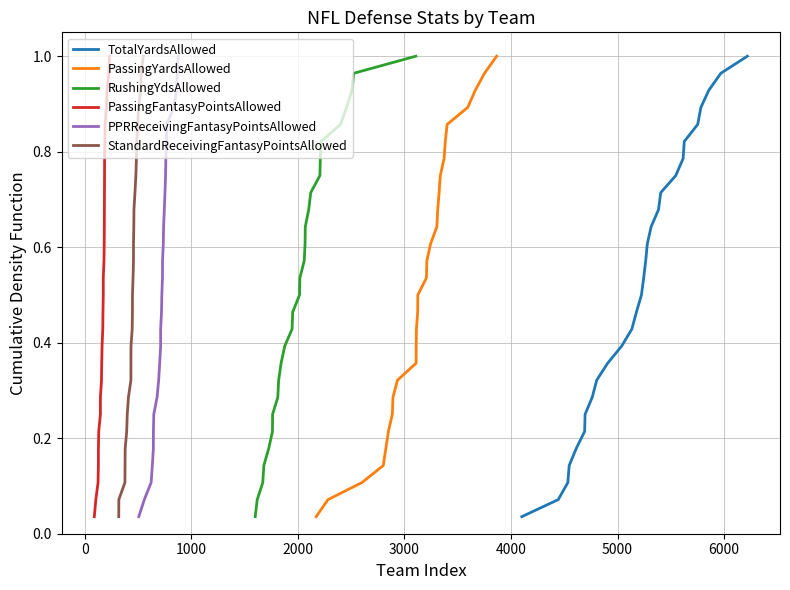

True or false: PassingYardsAllowed and PPRReceivingFantasyPointsAllowed cross at least once.

False